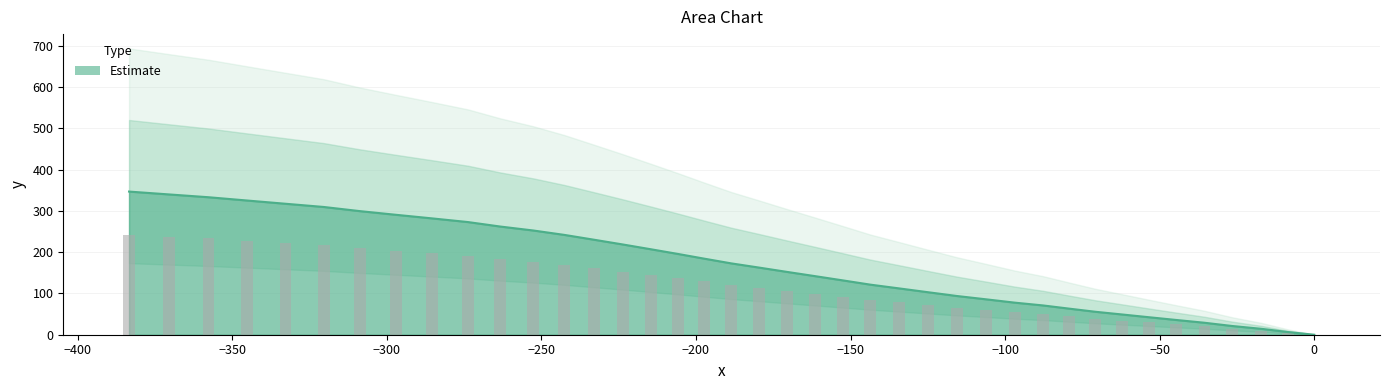

What is the maximum value for Estimate?

346.7